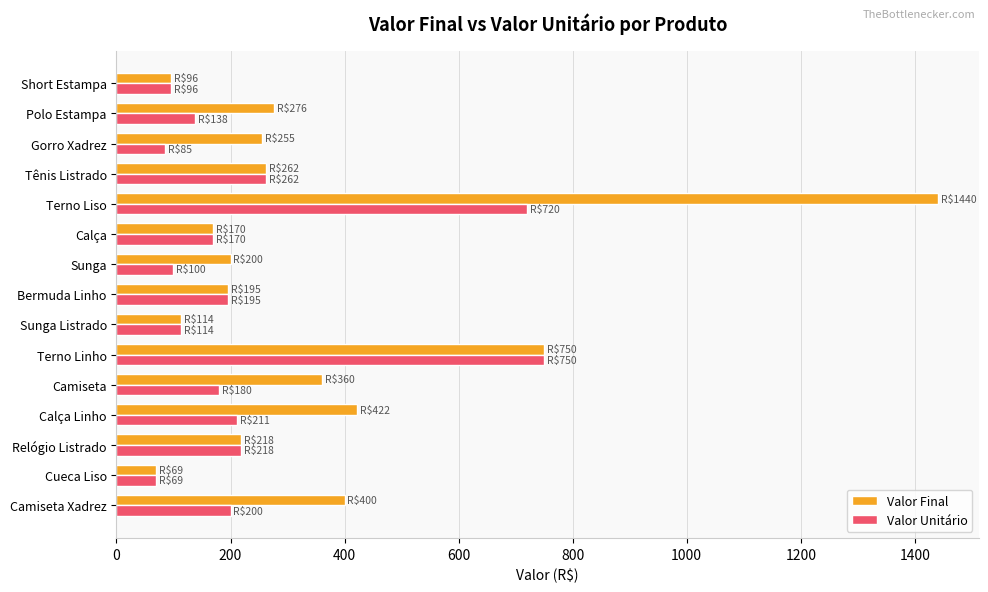

What is the total value across all series at Relógio Listrado?

436